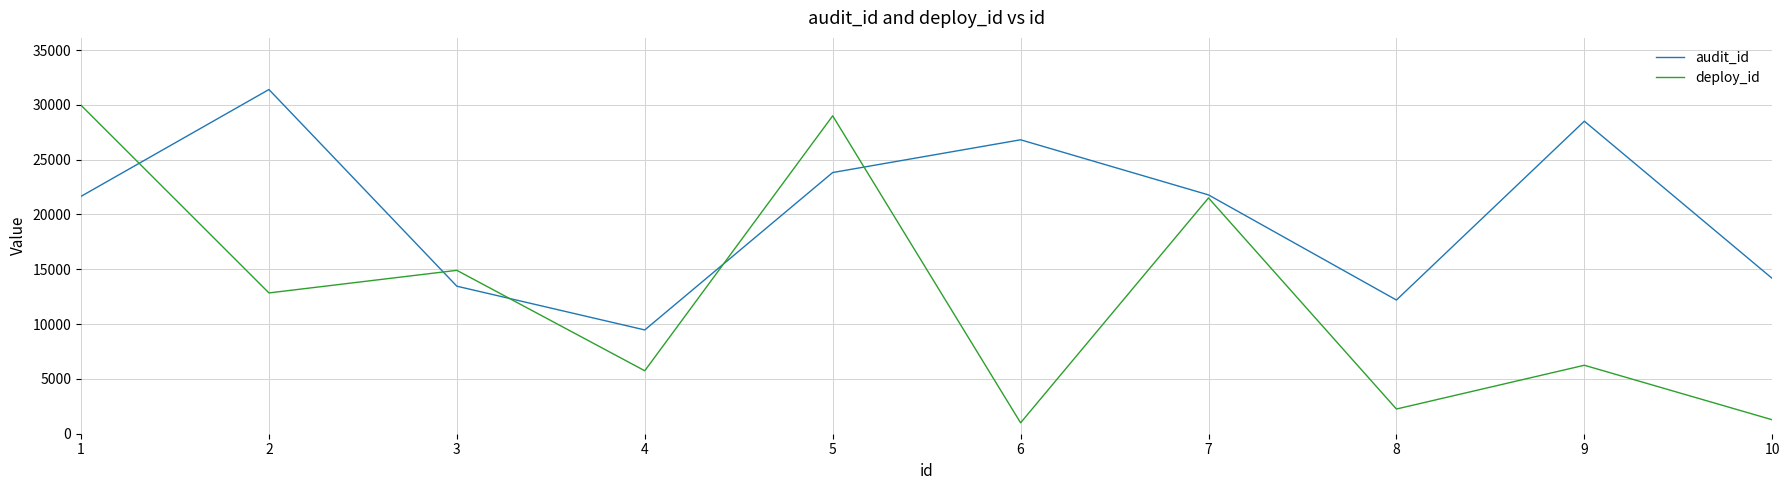

What is the smallest value displayed?

995